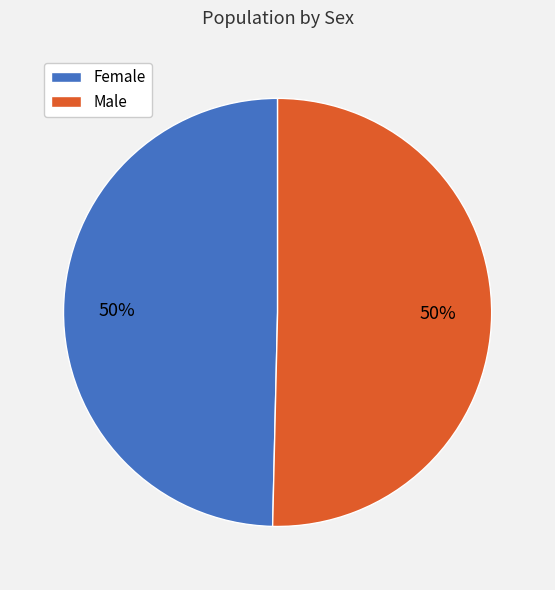

How many slices are in this pie chart?

2